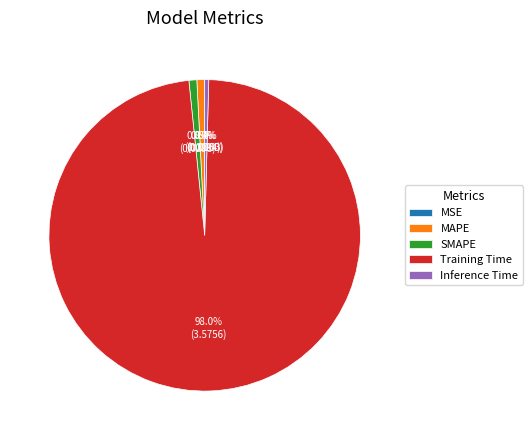

The Inference Time slice represents 12% of the pie. True or false?

False